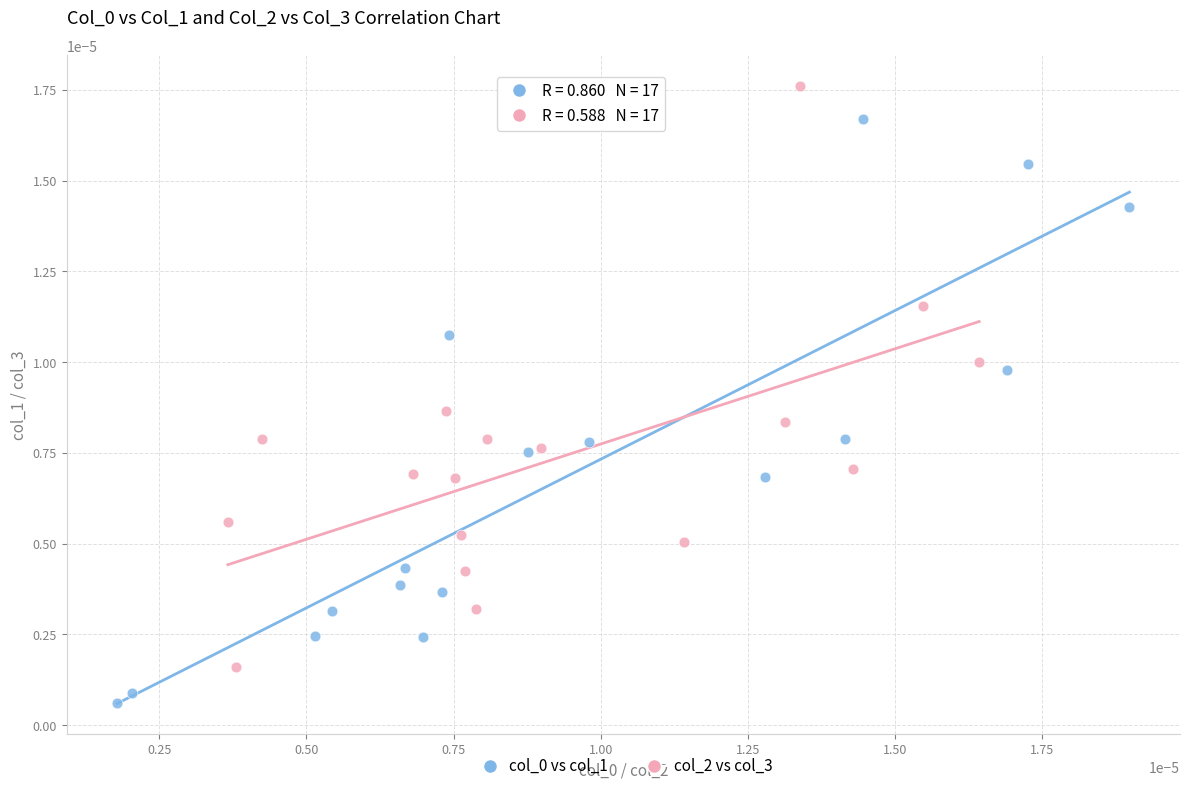

Which series contains the highest Y value?

col_2 vs col_3